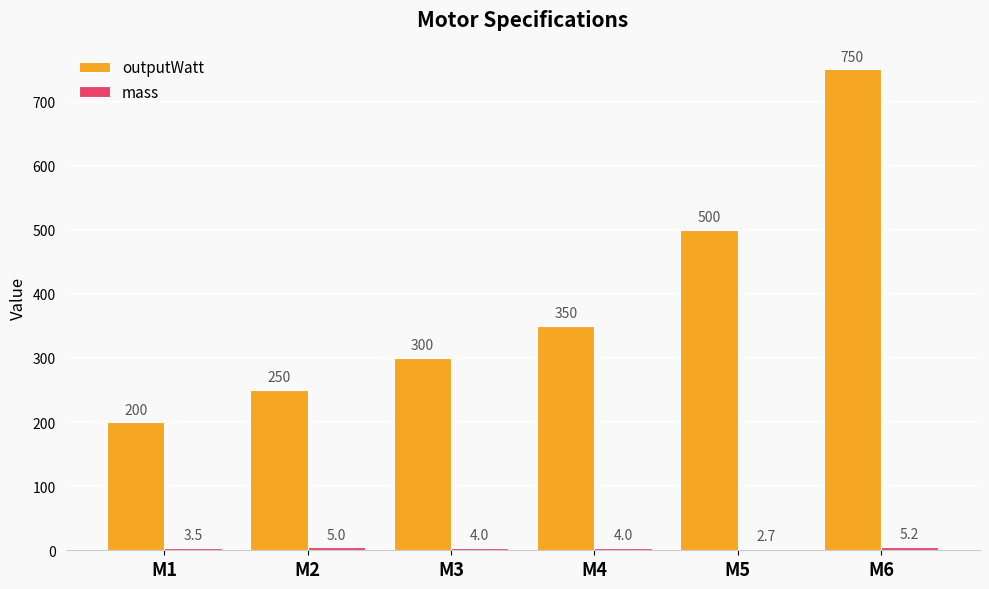

The outputWatt series shows 300.0 at M3. True or false?

True